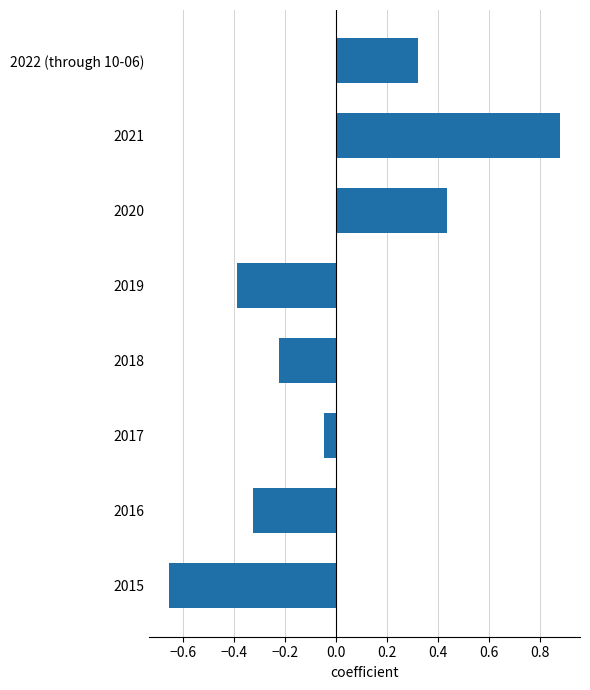

Does the chart contain stacked bars?

No